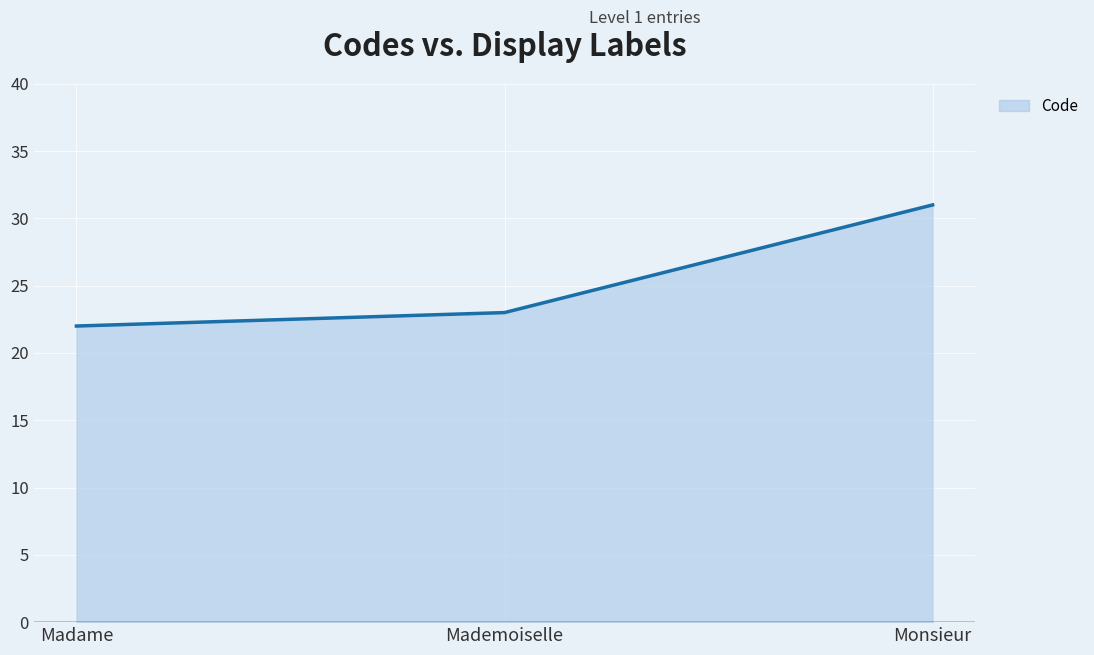

Reading left to right, what are all the values shown in this chart?

22	23	31